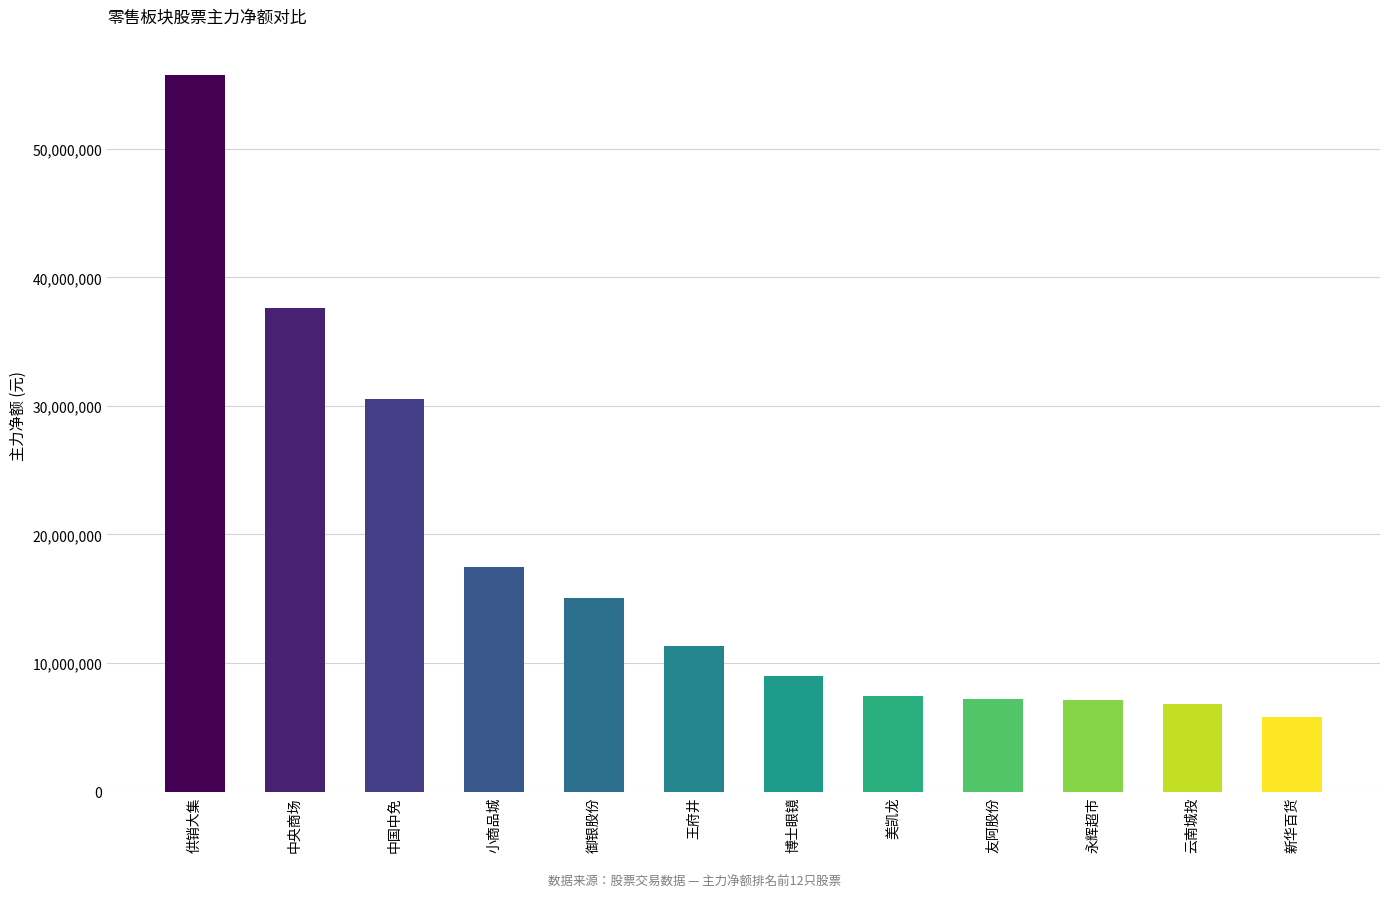

The value at 云南城投 is 10874393. True or false?

False